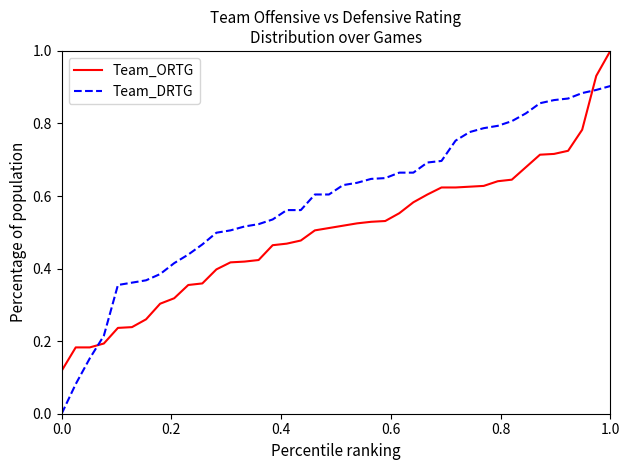

How many intersections are there between Team_ORTG and Team_DRTG?

2